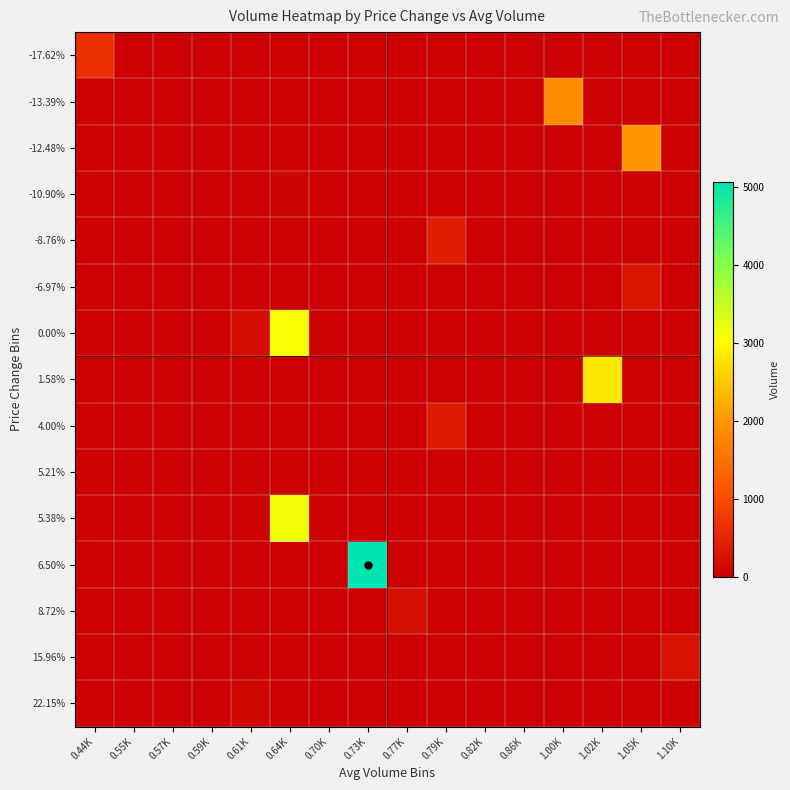

Reading left to right, list all the values displayed in this chart.

-17.62%: 0.44K=633	0.55K=0	0.57K=0	0.59K=0	0.61K=0	0.64K=0	0.70K=0	0.73K=0	0.77K=0	0.79K=0	0.82K=0	0.86K=0	1.00K=0	1.02K=0	1.05K=0	1.10K=0
-13.39%: 0.44K=0	0.55K=0	0.57K=0	0.59K=0	0.61K=0	0.64K=0	0.70K=0	0.73K=0	0.77K=0	0.79K=0	0.82K=0	0.86K=0	1.00K=1853	1.02K=0	1.05K=0	1.10K=0
-12.48%: 0.44K=0	0.55K=0	0.57K=0	0.59K=0	0.61K=0	0.64K=0	0.70K=0	0.73K=0	0.77K=0	0.79K=0	0.82K=0	0.86K=0	1.00K=0	1.02K=0	1.05K=1952	1.10K=0
-10.90%: 0.44K=0	0.55K=0	0.57K=0	0.59K=0	0.61K=0	0.64K=65	0.70K=0	0.73K=0	0.77K=0	0.79K=0	0.82K=0	0.86K=0	1.00K=0	1.02K=0	1.05K=0	1.10K=0
-8.76%: 0.44K=0	0.55K=0	0.57K=0	0.59K=0	0.61K=0	0.64K=0	0.70K=0	0.73K=0	0.77K=0	0.79K=400	0.82K=0	0.86K=0	1.00K=0	1.02K=0	1.05K=0	1.10K=0
-6.97%: 0.44K=0	0.55K=0	0.57K=0	0.59K=0	0.61K=0	0.64K=0	0.70K=0	0.73K=0	0.77K=0	0.79K=0	0.82K=0	0.86K=0	1.00K=0	1.02K=0	1.05K=300	1.10K=0
0.00%: 0.44K=0	0.55K=0	0.57K=0	0.59K=0	0.61K=175	0.64K=3094	0.70K=0	0.73K=0	0.77K=0	0.79K=0	0.82K=0	0.86K=40	1.00K=0	1.02K=0	1.05K=0	1.10K=0
1.58%: 0.44K=0	0.55K=0	0.57K=0	0.59K=0	0.61K=0	0.64K=0	0.70K=0	0.73K=0	0.77K=0	0.79K=0	0.82K=0	0.86K=0	1.00K=0	1.02K=2804	1.05K=0	1.10K=0
4.00%: 0.44K=0	0.55K=0	0.57K=0	0.59K=0	0.61K=0	0.64K=0	0.70K=0	0.73K=0	0.77K=0	0.79K=360	0.82K=0	0.86K=0	1.00K=0	1.02K=0	1.05K=0	1.10K=0
5.21%: 0.44K=0	0.55K=0	0.57K=0	0.59K=0	0.61K=1	0.64K=0	0.70K=0	0.73K=0	0.77K=0	0.79K=0	0.82K=0	0.86K=0	1.00K=0	1.02K=0	1.05K=0	1.10K=0
5.38%: 0.44K=0	0.55K=0	0.57K=0	0.59K=0	0.61K=0	0.64K=3128	0.70K=0	0.73K=0	0.77K=0	0.79K=0	0.82K=0	0.86K=0	1.00K=0	1.02K=0	1.05K=0	1.10K=0
6.50%: 0.44K=0	0.55K=0	0.57K=0	0.59K=0	0.61K=0	0.64K=0	0.70K=0	0.73K=5066	0.77K=0	0.79K=0	0.82K=0	0.86K=0	1.00K=0	1.02K=0	1.05K=0	1.10K=0
8.72%: 0.44K=0	0.55K=0	0.57K=0	0.59K=0	0.61K=0	0.64K=0	0.70K=0	0.73K=0	0.77K=227	0.79K=0	0.82K=0	0.86K=0	1.00K=0	1.02K=0	1.05K=0	1.10K=0
15.96%: 0.44K=0	0.55K=0	0.57K=0	0.59K=0	0.61K=0	0.64K=0	0.70K=0	0.73K=0	0.77K=0	0.79K=0	0.82K=0	0.86K=0	1.00K=0	1.02K=0	1.05K=0	1.10K=255
22.15%: 0.44K=0	0.55K=0	0.57K=0	0.59K=0	0.61K=100	0.64K=0	0.70K=0	0.73K=0	0.77K=0	0.79K=0	0.82K=0	0.86K=0	1.00K=0	1.02K=0	1.05K=0	1.10K=0